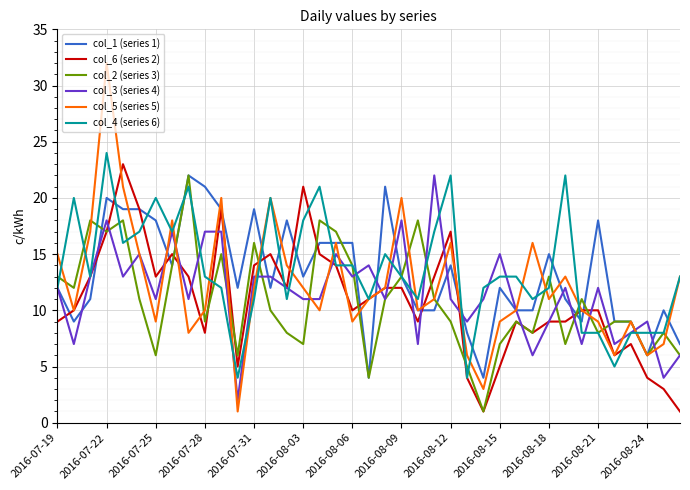

Which series has the widest spread of values?

col_5 (series 5)